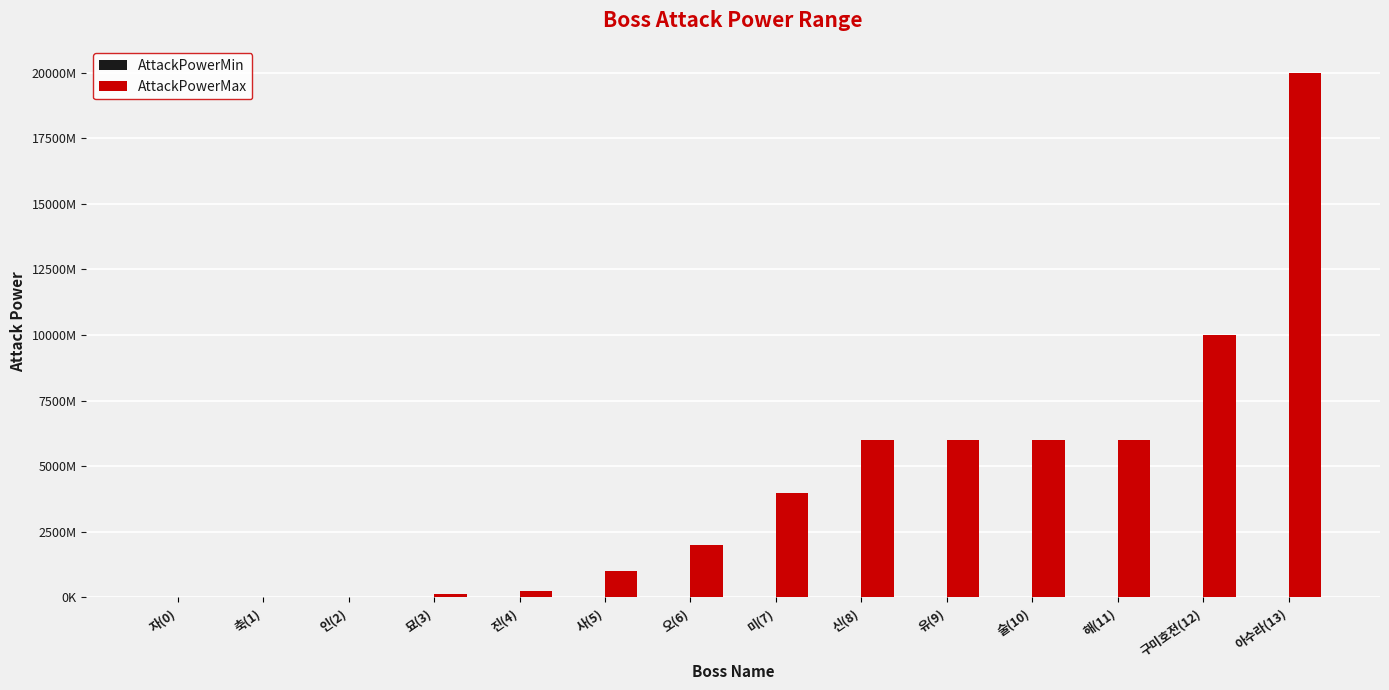

True or false: AttackPowerMax has a value of 224513106 at 묘(3).

False